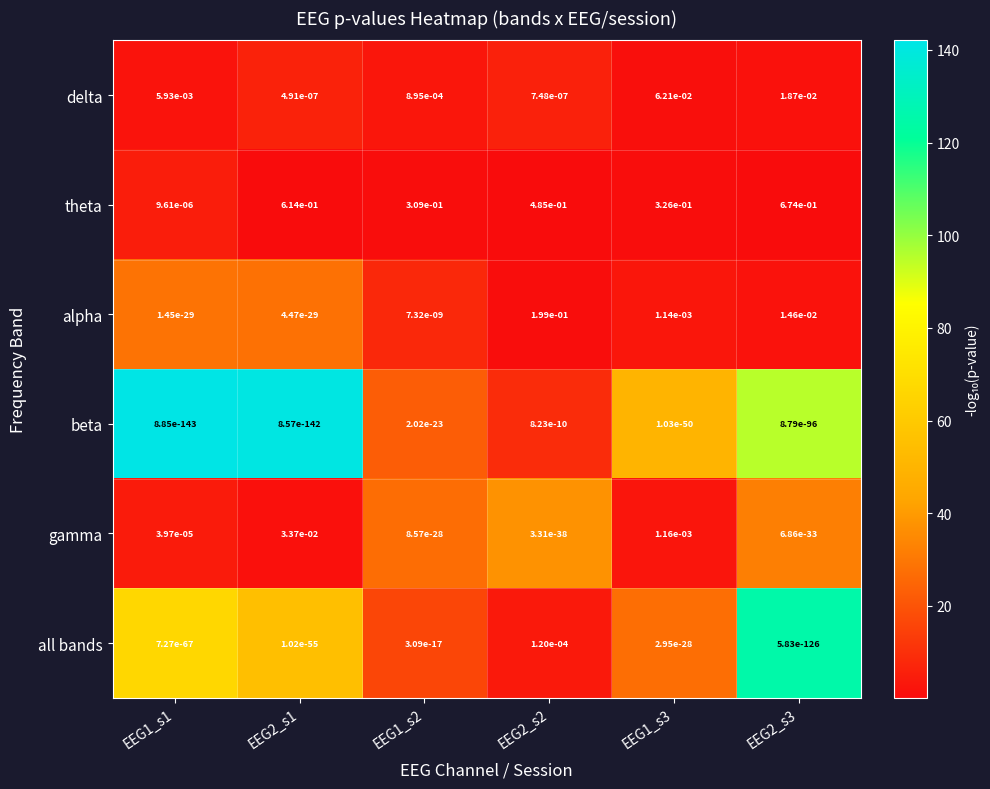

Which series has the largest range (max minus min)?

theta